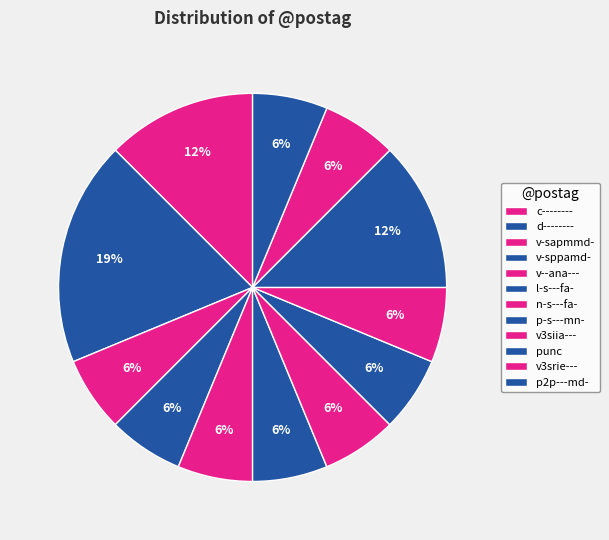

How many slices are in this pie chart?

12